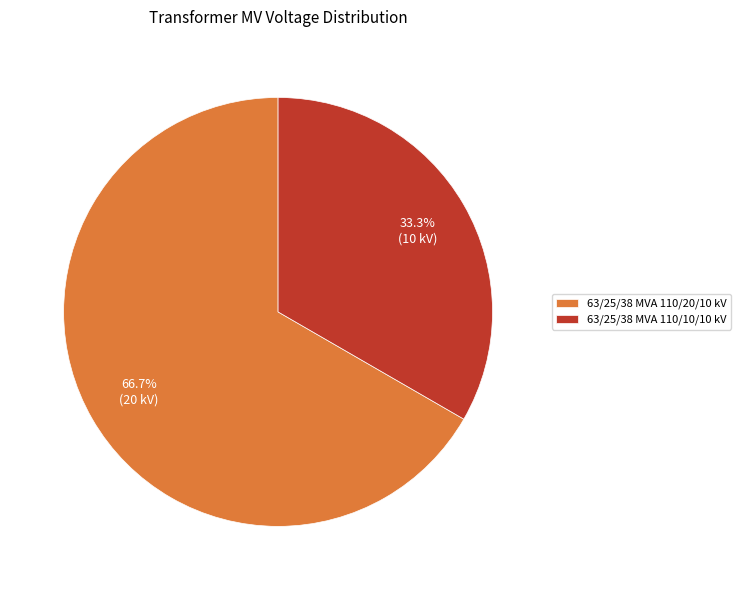

How much of the chart is everything except 63/25/38 MVA 110/20/10 kV?

33.3%